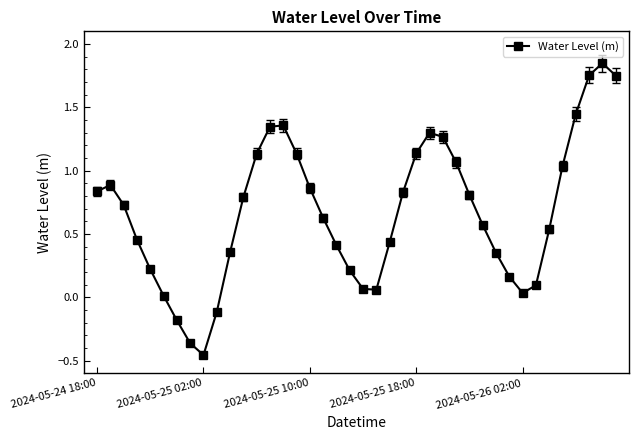

True or false: there are more than 0 points higher than both neighbors.

True